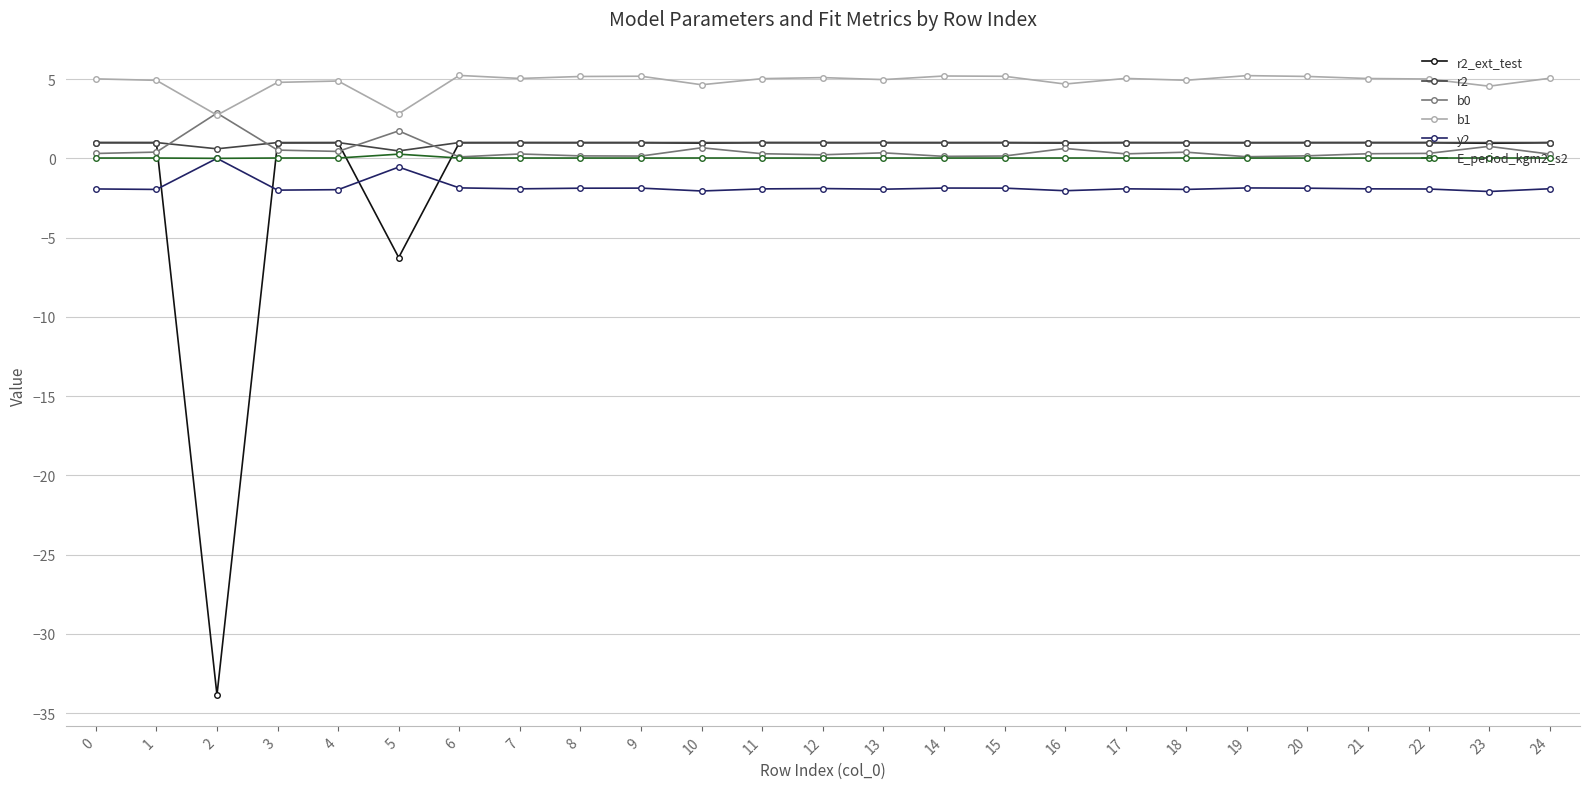

True or false: b0 has more than 2 points higher than both neighbors.

True